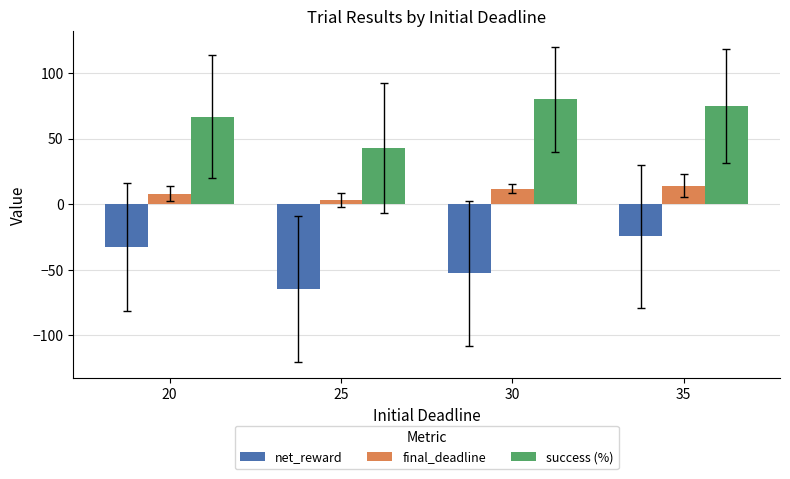

List the labels in order of net_reward value, largest first.

35, 20, 30, 25